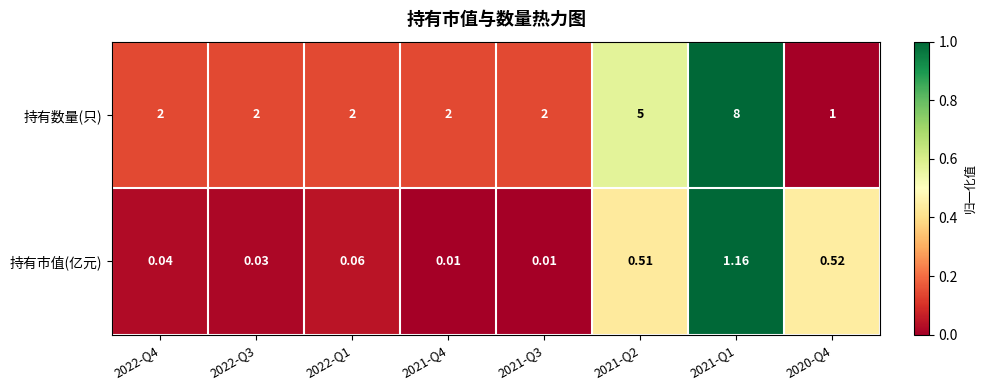

Which series has the largest total across all categories?

持有数量(只)